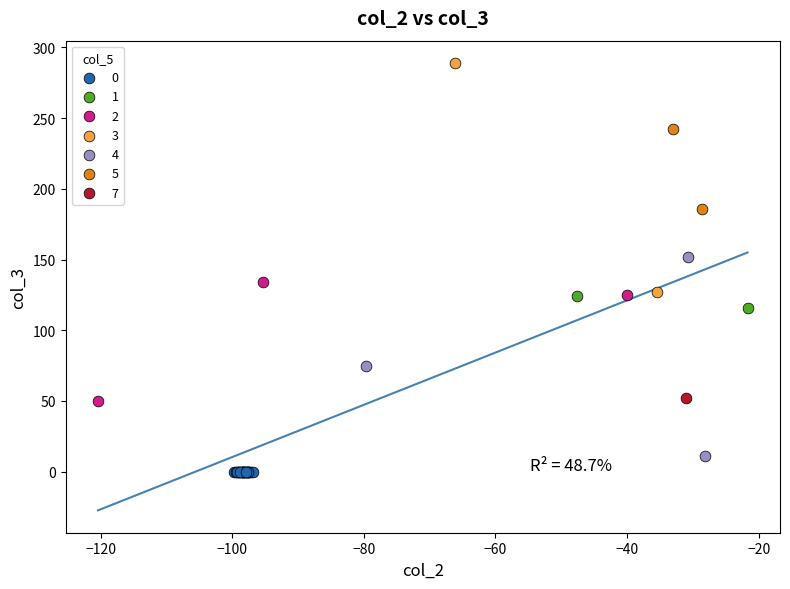

What are all the series names shown in the legend?

0, 1, 2, 3, 4, 5, 7